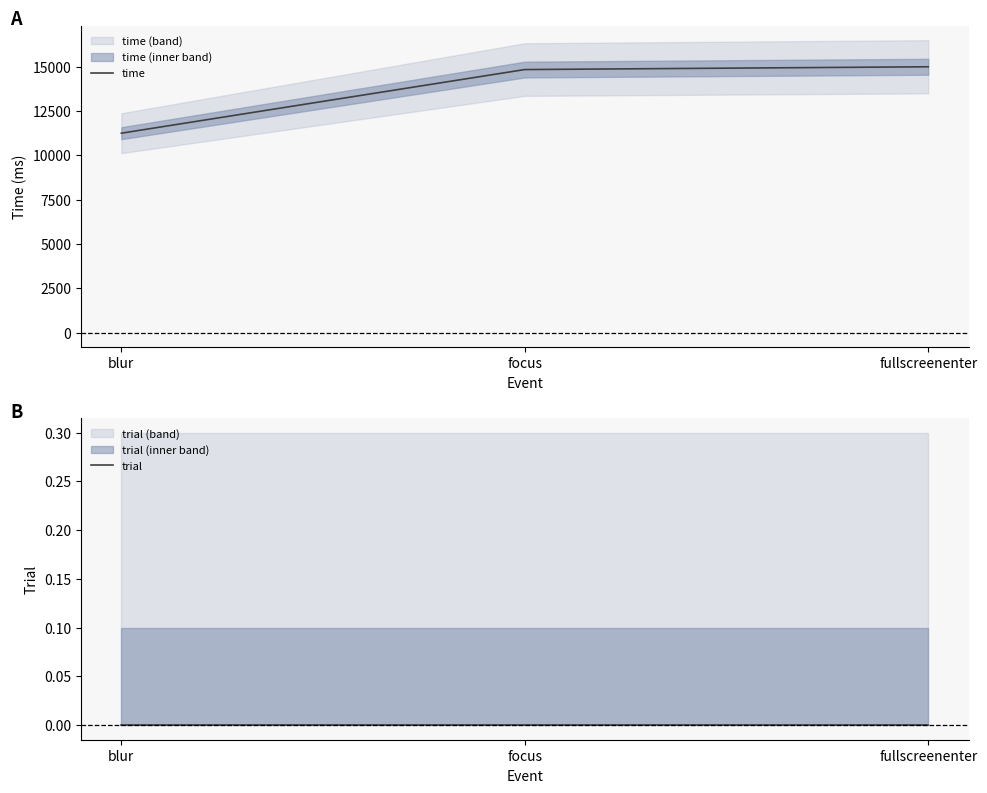

Is the value of trial at fullscreenenter greater than the value of time at blur?

No